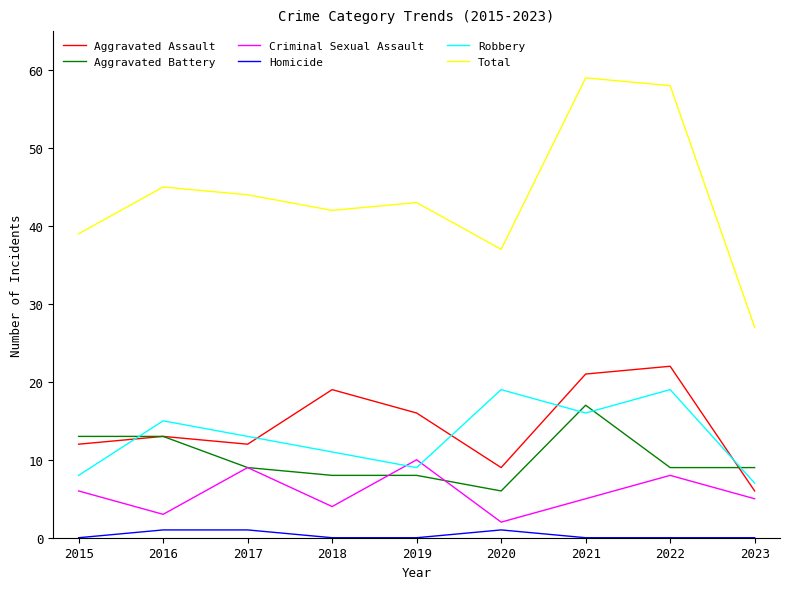

How many lines are shown in the chart?

6